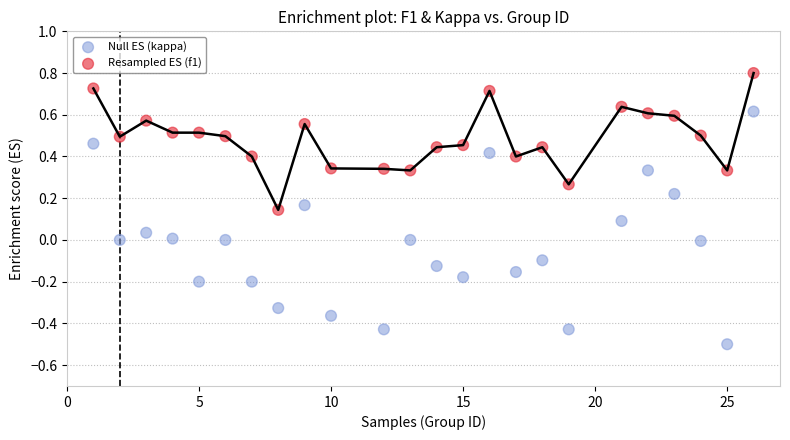

Across all data points, what is the range of Y values (max minus min)?

1.3